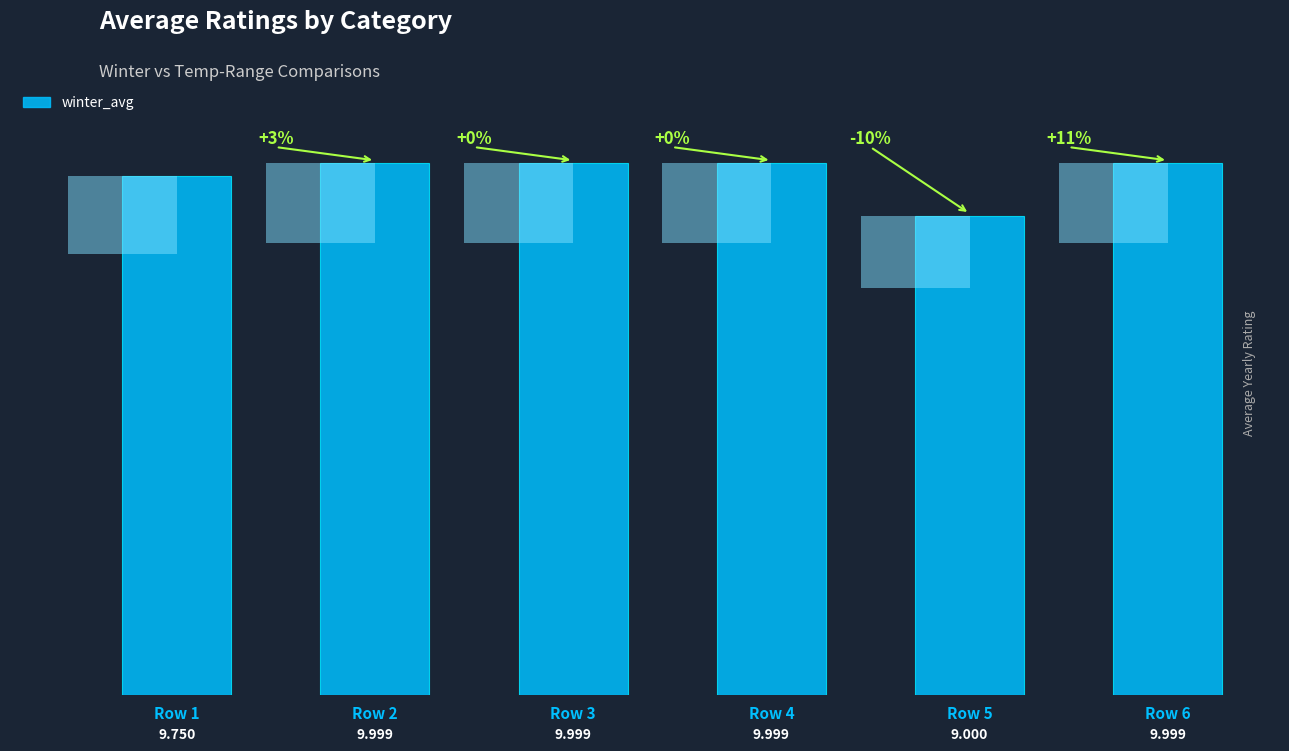

What is the difference between the second highest and second lowest values?

0.2